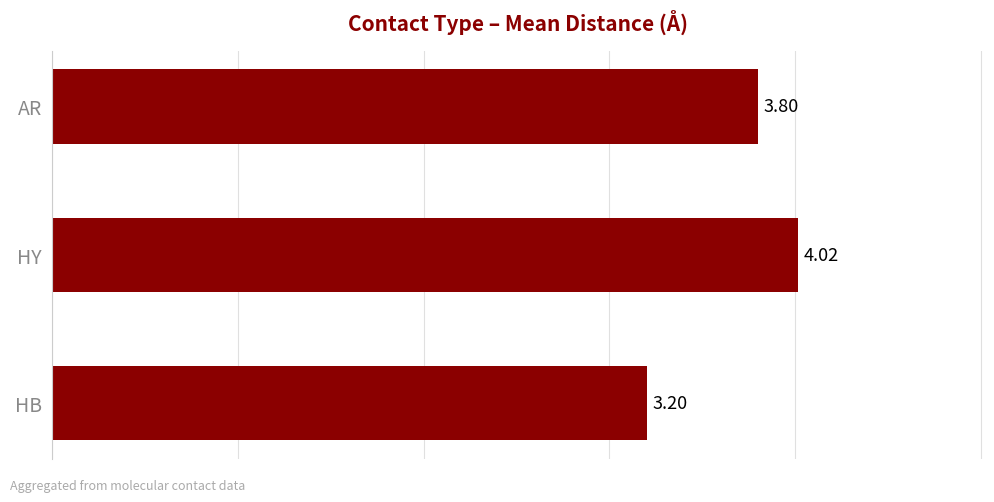

Which label corresponds to the largest value in the chart?

HY